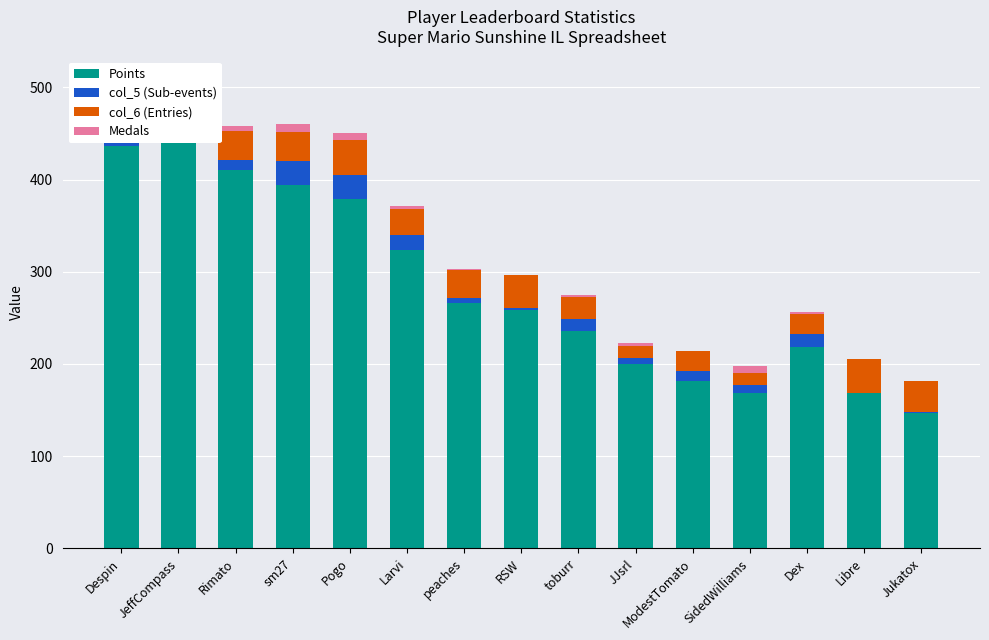

At which label does Medals first exceed 2?

Despin